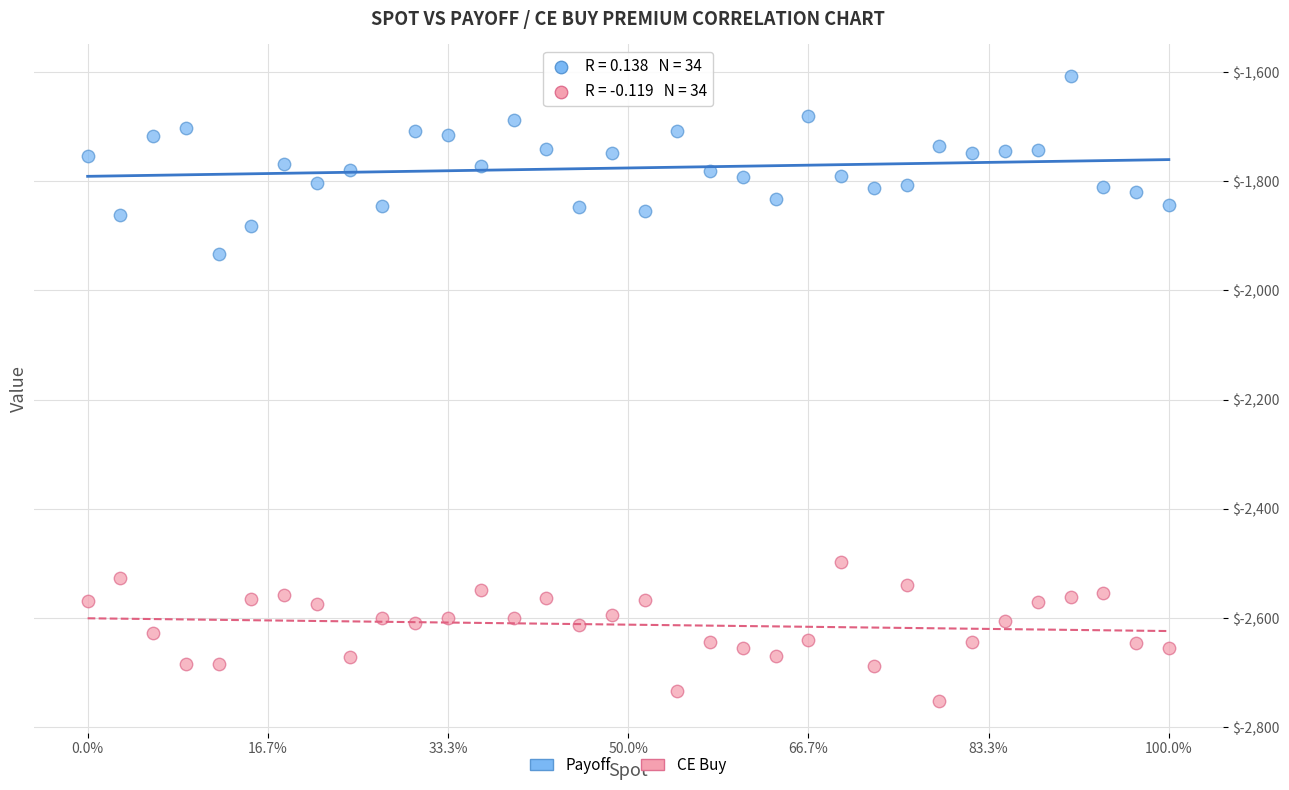

What is the X range (max minus min) for the scatter plot?

825.0